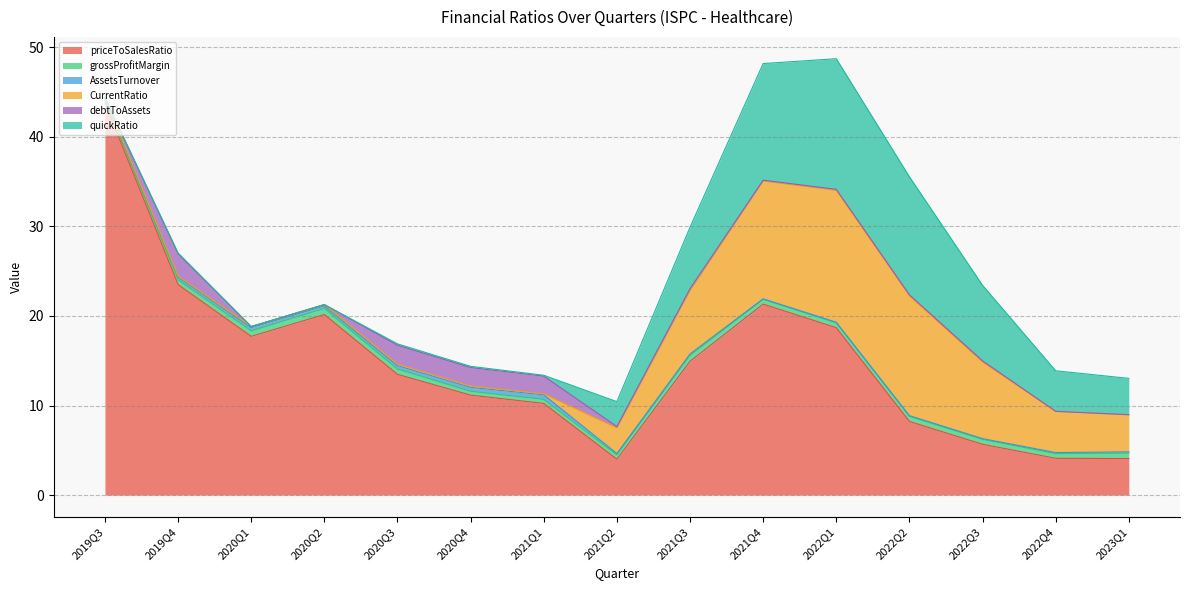

How many series are shown in this chart?

6